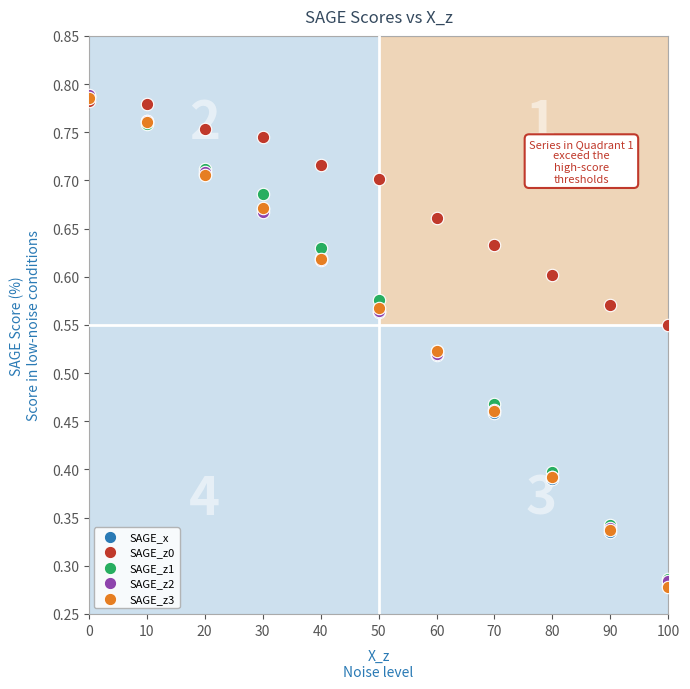

What are all the series names shown in the legend?

SAGE_x, SAGE_z0, SAGE_z1, SAGE_z2, SAGE_z3